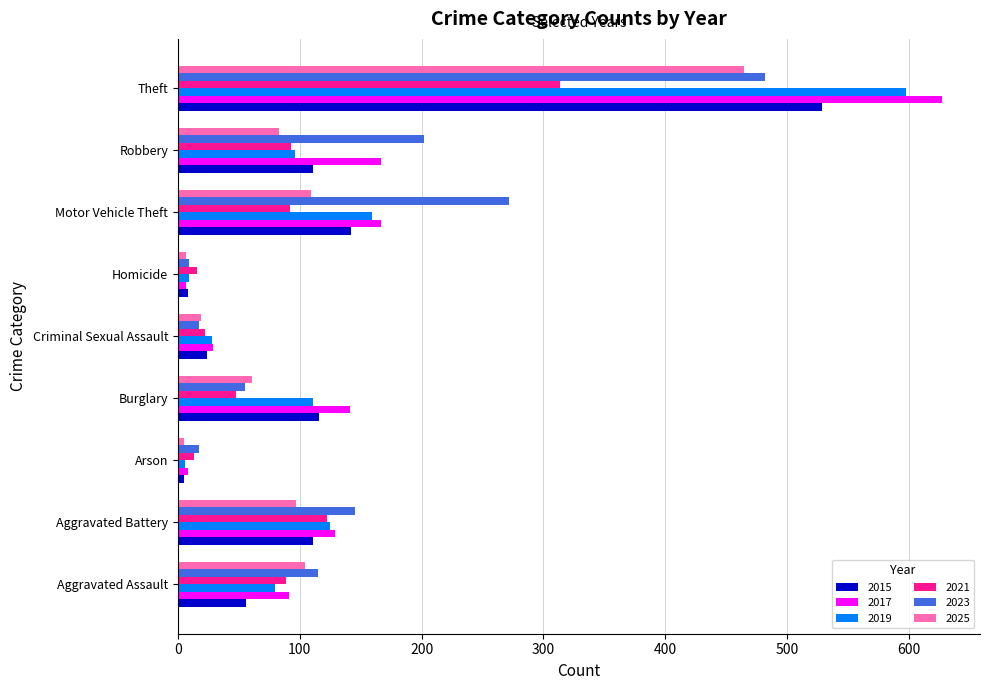

What is the spread (max minus min) of values at Burglary?

93